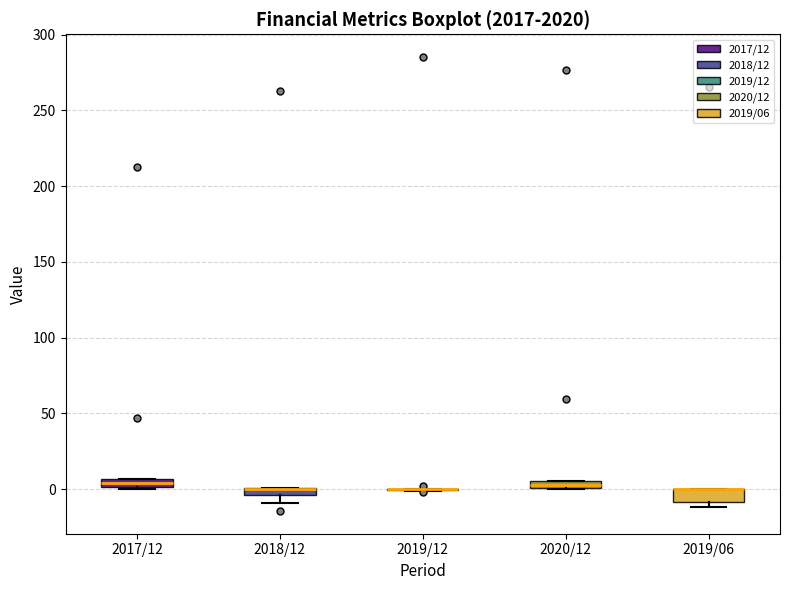

Where is the lower edge of the box for 2017/12 on the y-axis? The values are not printed on the chart, so give them approximately, as read against the axis.

0